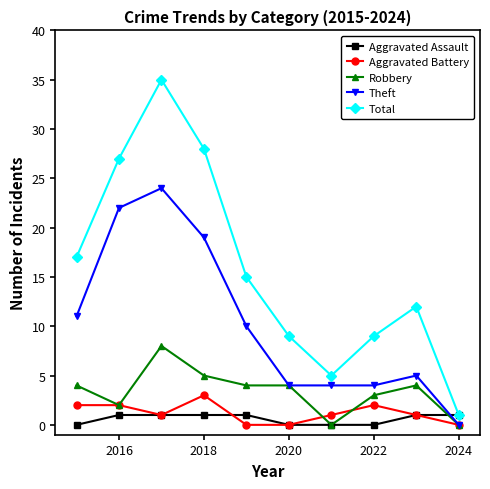

True or false: Total has more than 2 points higher than both neighbors.

False